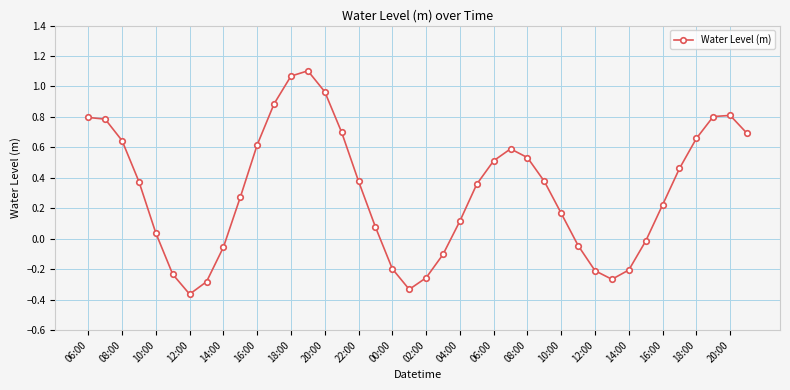

True or false: the data has more than 1 interior local peaks.

True